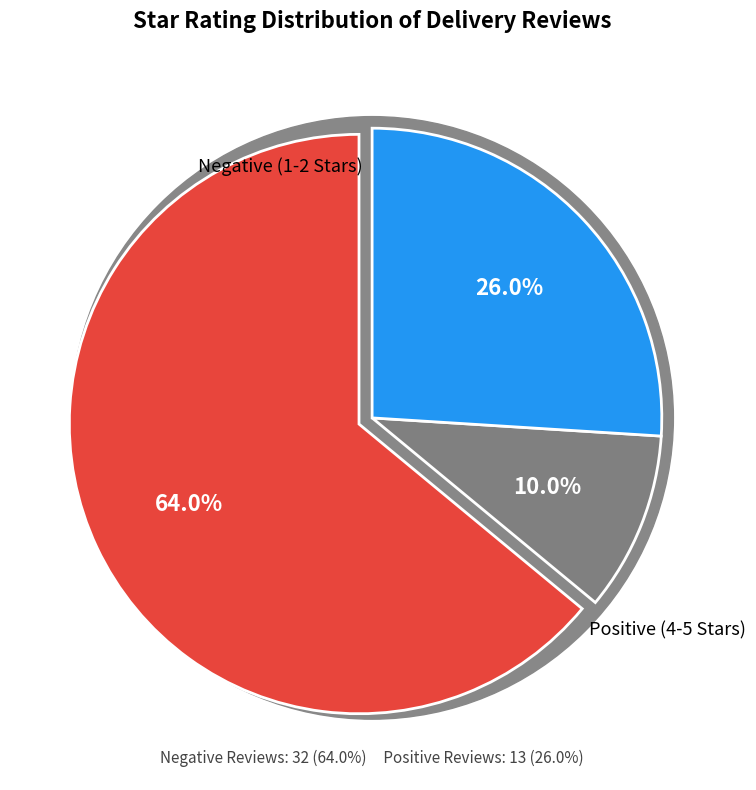

Count the number of slices in the pie.

5